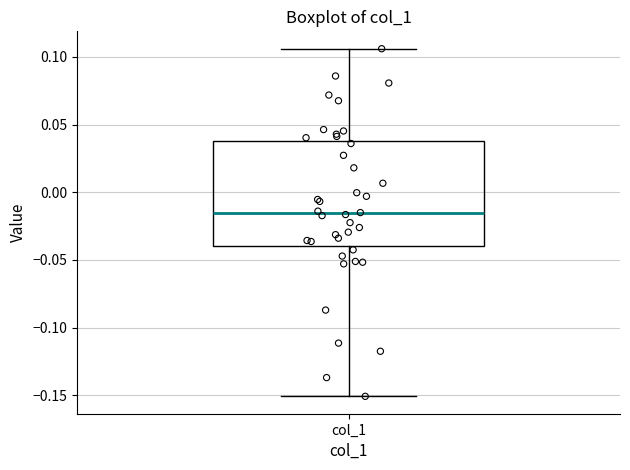

Read this box plot against the y-axis: the position of the median line, the range covered by the box, and the ends of both whiskers. The values are not printed on the chart, so give them approximately, as read against the axis.

median -0.015, box -0.040 to 0.040, whiskers -0.150 to 0.105